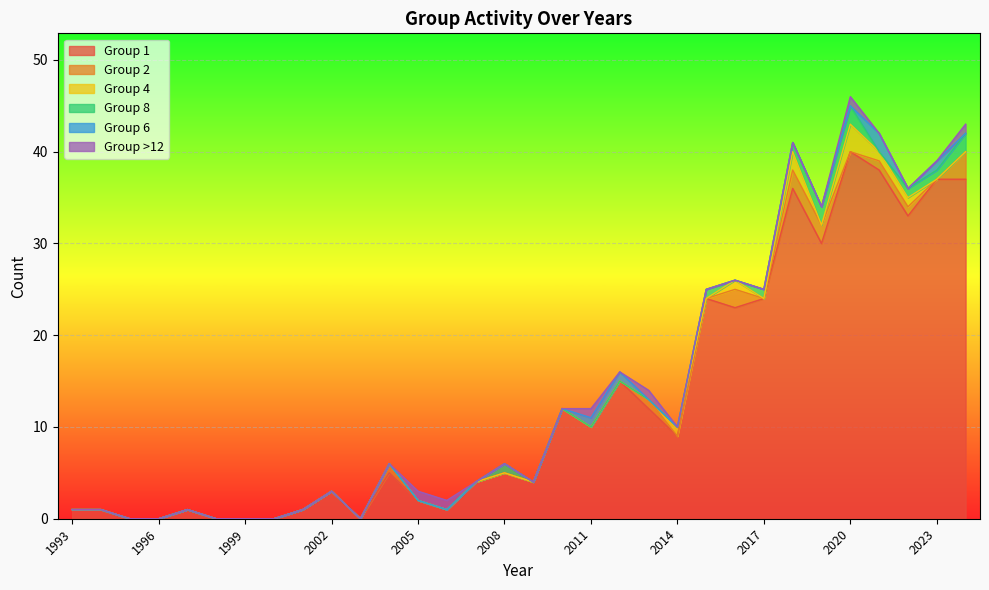

At which label is Group 8 closest to 1?

2008